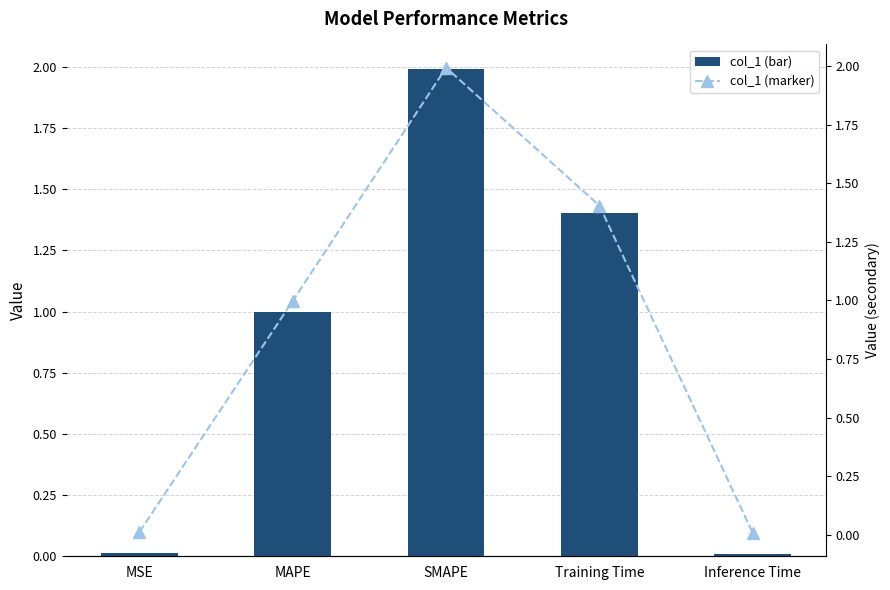

What is the label of the 5th bar from the left?

Inference Time